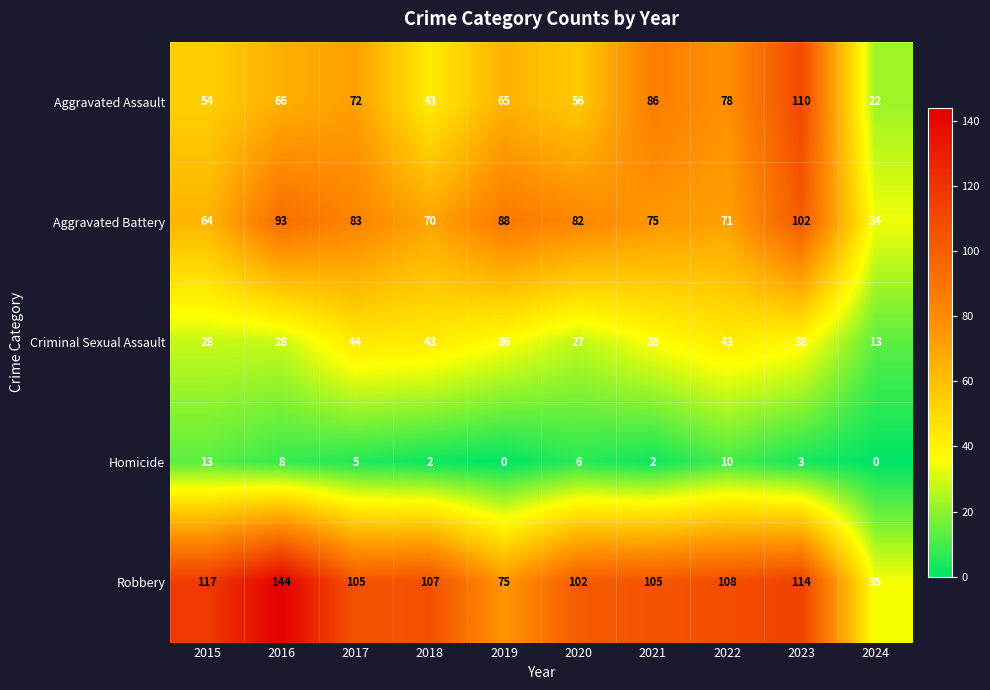

Is it true that Criminal Sexual Assault equals 36 at 2021?

True